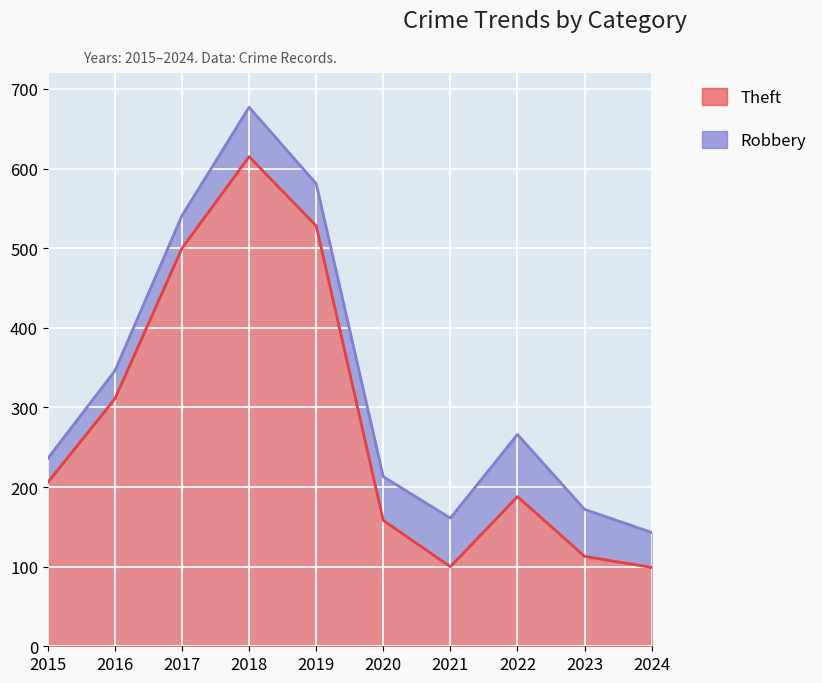

Reading left to right, list all the values displayed in this chart.

206	311	500	615	528	158	100	188	113	99